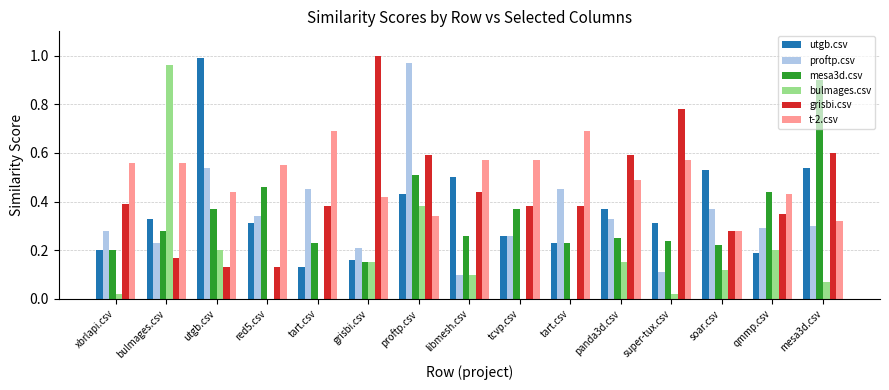

What is the sum of all bulmages.csv values?

2.4